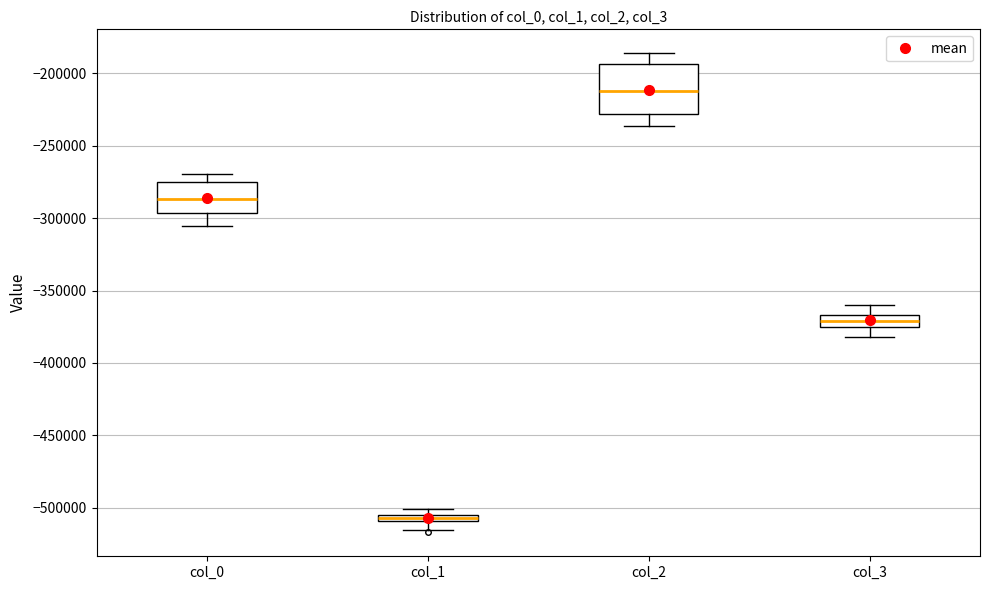

Where does the median line of the box for col_2 sit on the y-axis? The values are not printed on the chart, so give them approximately, as read against the axis.

-210000